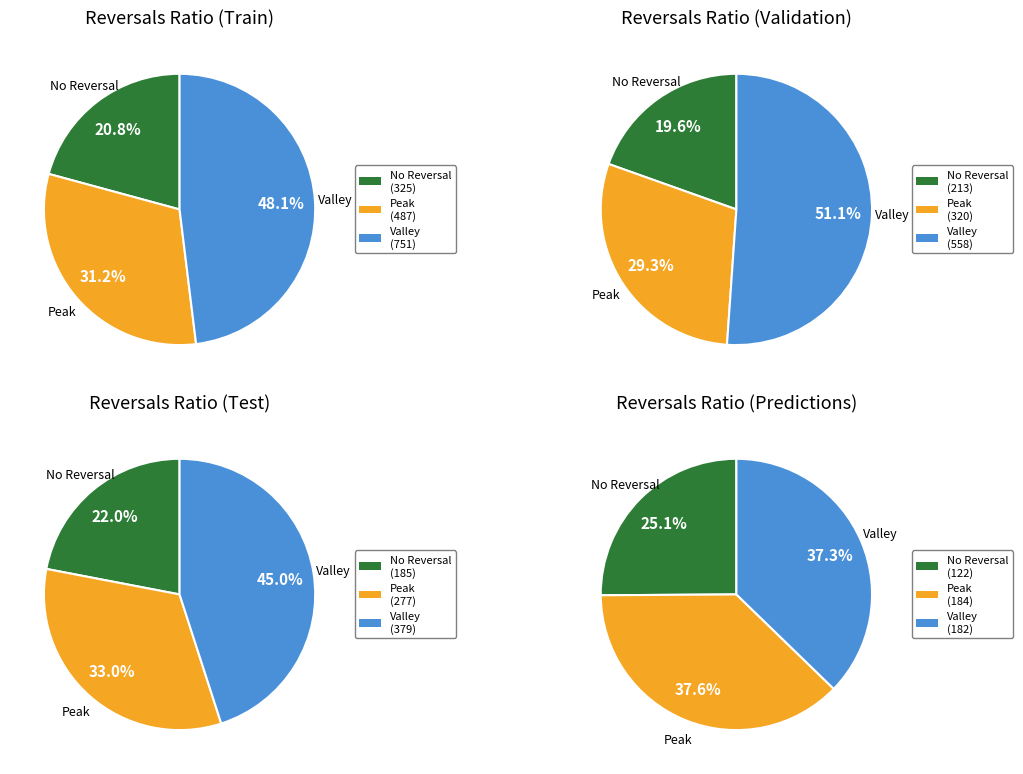

True or false: /F8 accounts for 60% of the total.

False